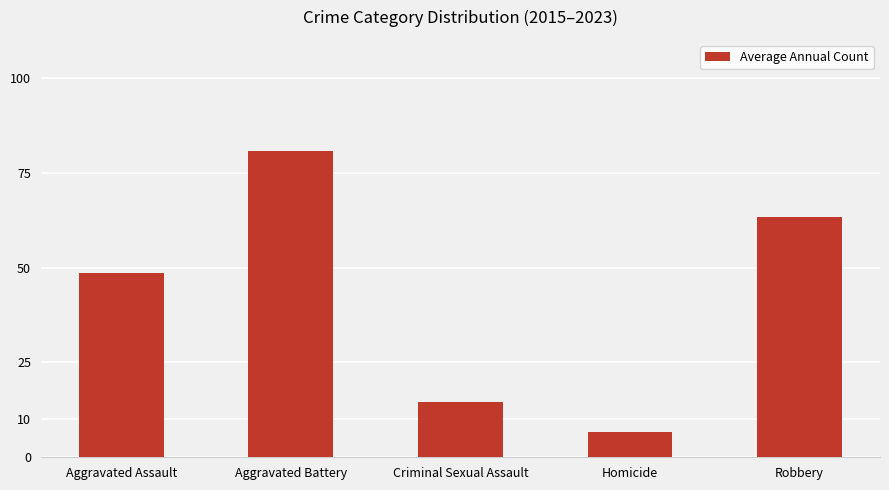

Reading right to left, list all the values displayed in this chart.

Robbery=63.3	Homicide=6.6	Criminal Sexual Assault=14.7	Aggravated Battery=80.7	Aggravated Assault=48.6